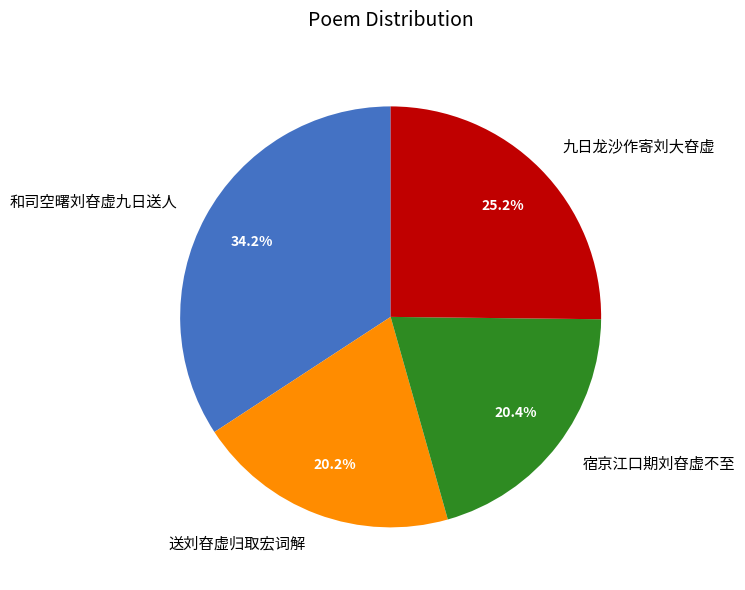

How many slices are in this pie chart?

4